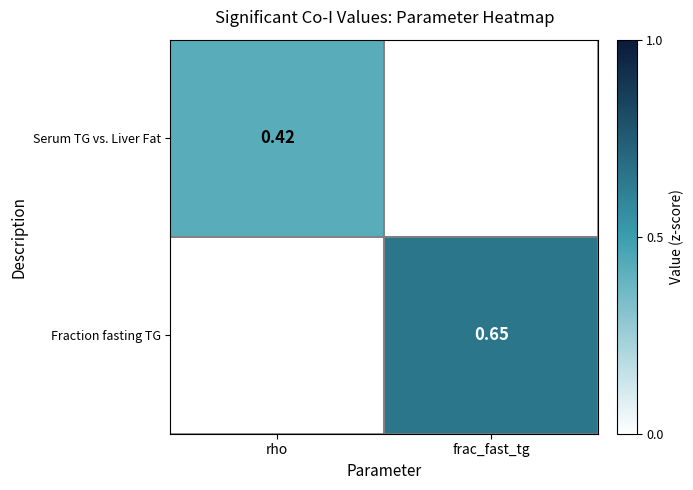

What is the sum of all Fraction fasting TG values?

0.7